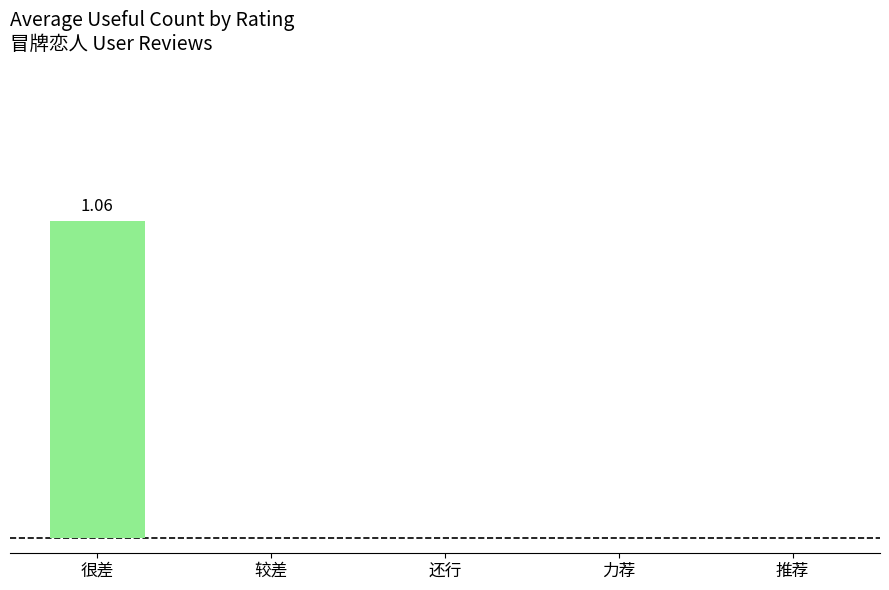

Reading left to right, extract all data points from this chart.

很差=1.1	较差=0.0	还行=0.0	力荐=0.0	推荐=0.0